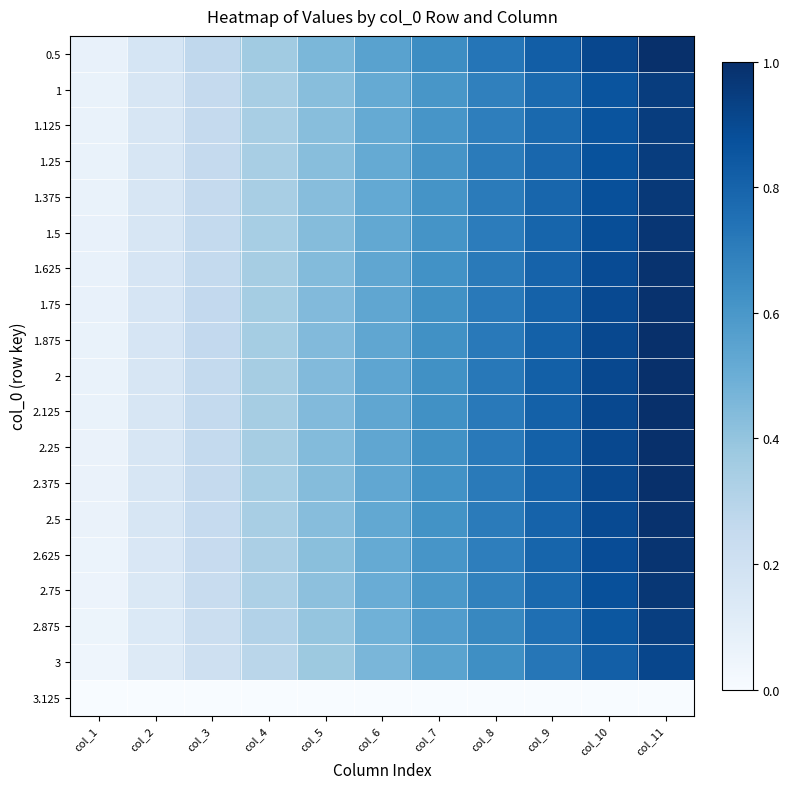

At how many categories does at least one series exceed 0?

11